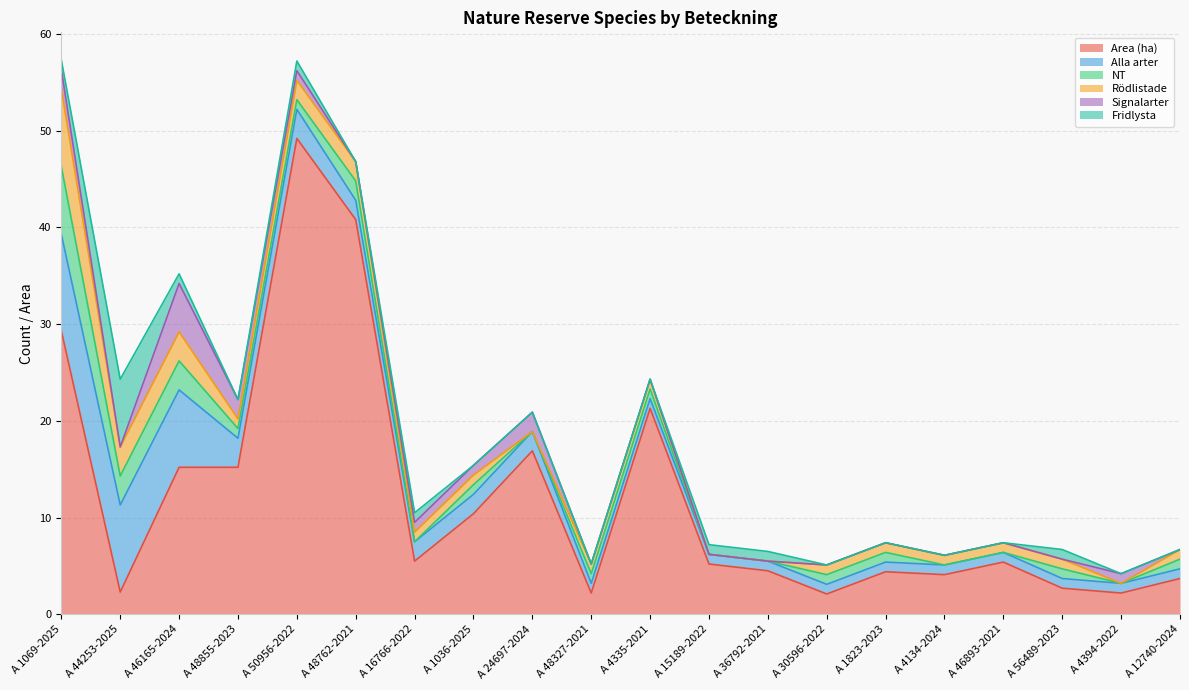

Which series ends up on top after the final intersection of Rödlistade and Area (ha)?

Area (ha)